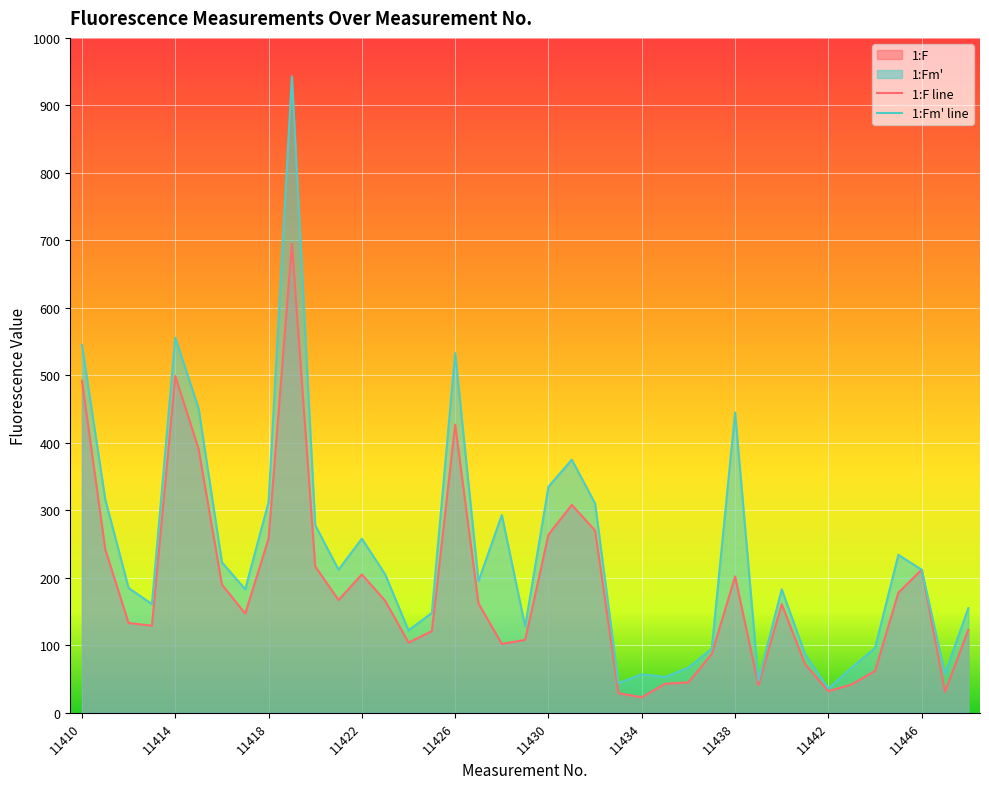

What is the minimum value shown in the chart?

23